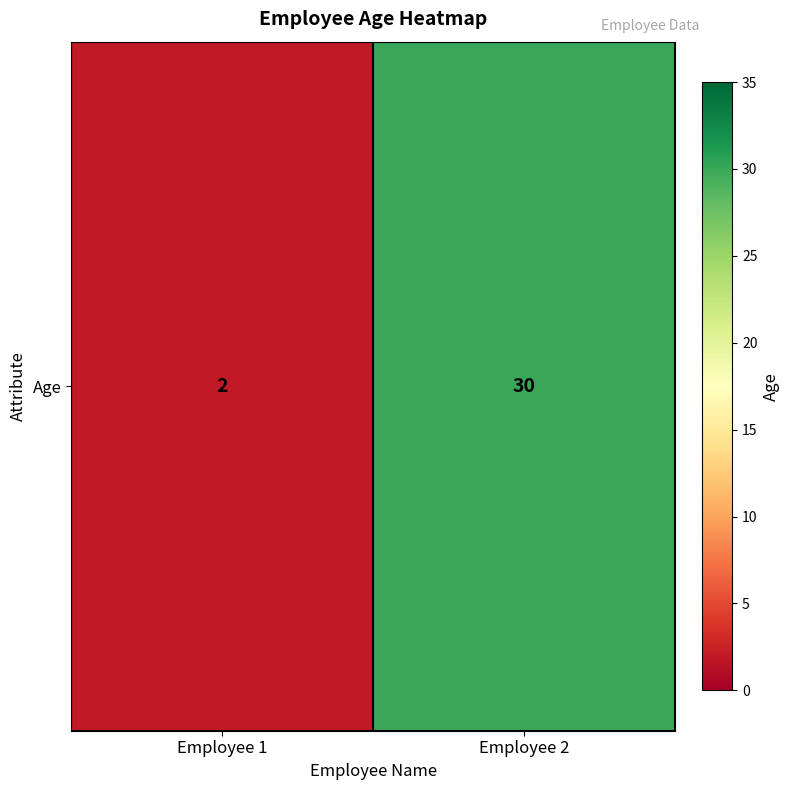

At which label is the value closest to 16?

Employee 1